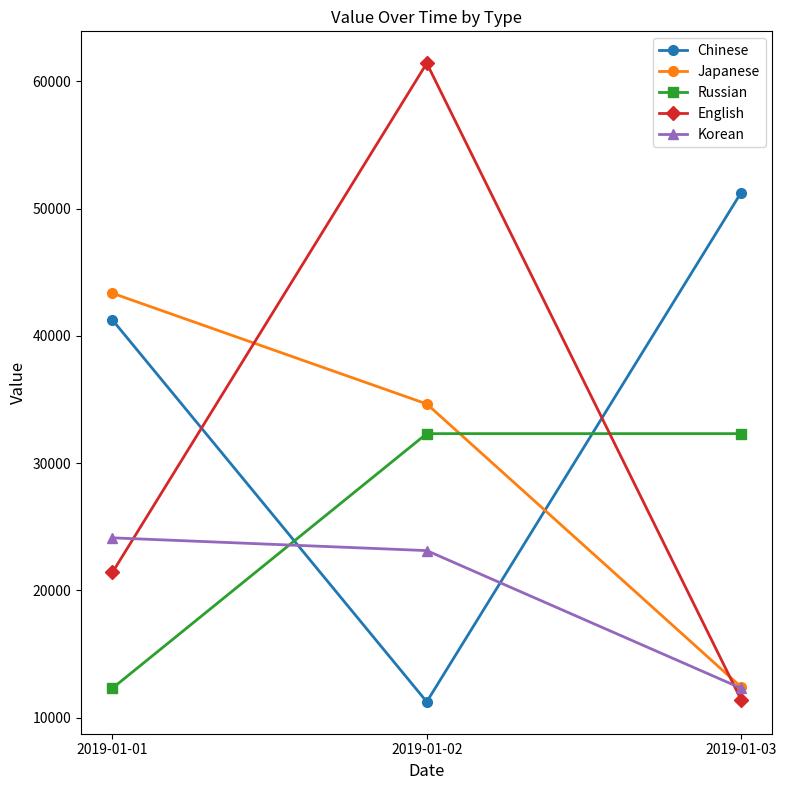

What is the difference between the maximum and second lowest values in the Japanese series?

8698